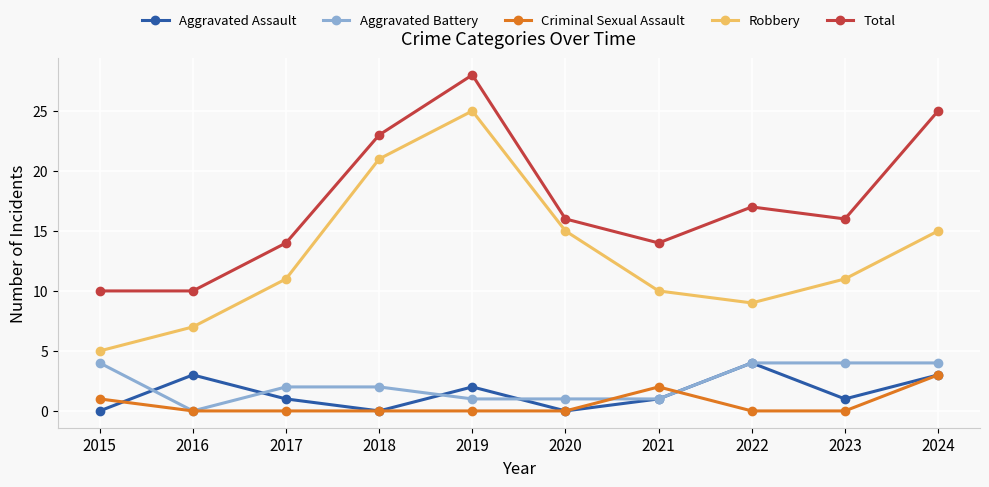

Reading left to right, extract all data points from this chart.

Aggravated Assault: 2015=0	2016=3	2017=1	2018=0	2019=2	2020=0	2021=1	2022=4	2023=1	2024=3
Aggravated Battery: 2015=4	2016=0	2017=2	2018=2	2019=1	2020=1	2021=1	2022=4	2023=4	2024=4
Criminal Sexual Assault: 2015=1	2016=0	2017=0	2018=0	2019=0	2020=0	2021=2	2022=0	2023=0	2024=3
Robbery: 2015=5	2016=7	2017=11	2018=21	2019=25	2020=15	2021=10	2022=9	2023=11	2024=15
Total: 2015=10	2016=10	2017=14	2018=23	2019=28	2020=16	2021=14	2022=17	2023=16	2024=25